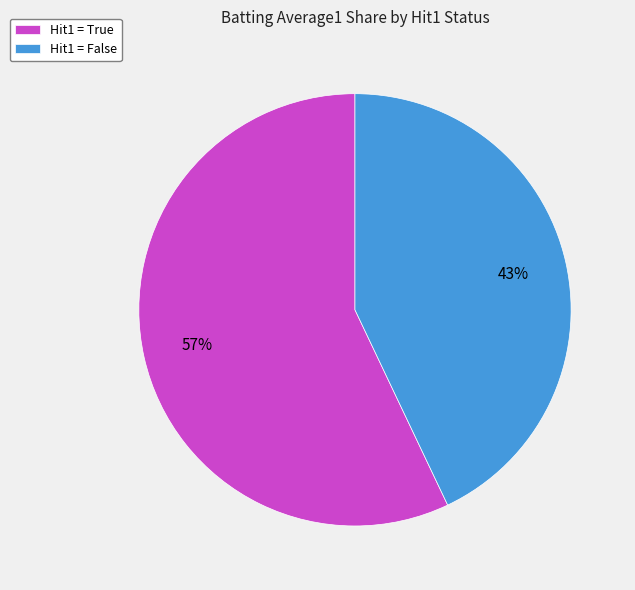

To the nearest percent, what is the average slice percentage?

50%